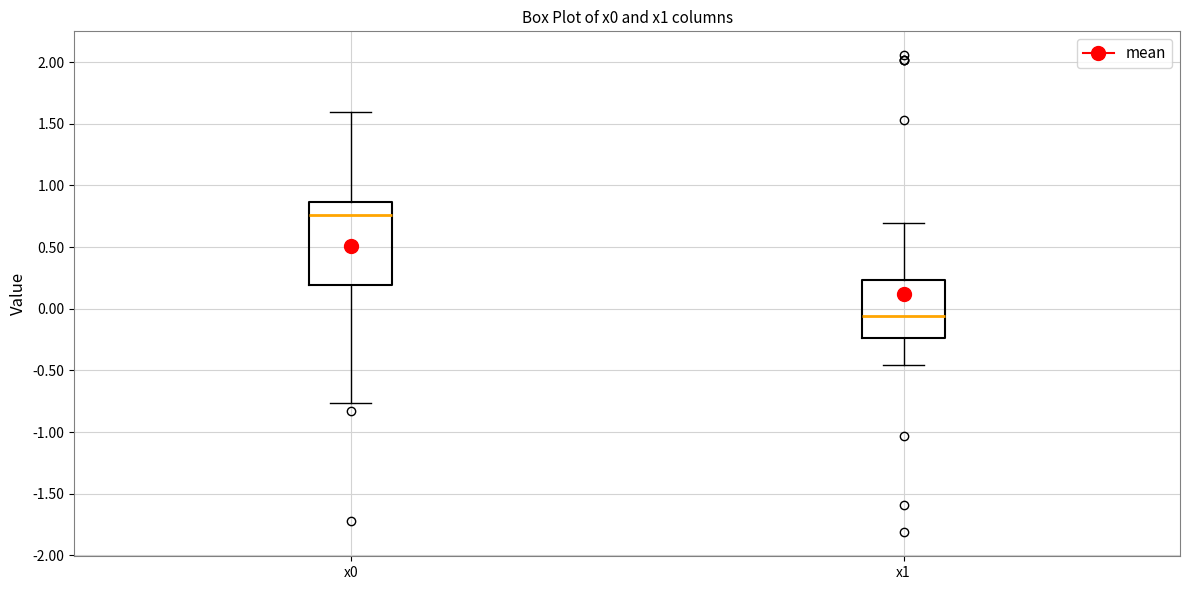

Reading left to right, read every box against the y-axis: the position of its median line, the range the box covers, and the ends of its whiskers. The values are not printed on the chart, so give them approximately, as read against the axis.

x0: median 0.75, box 0.20 to 0.85, whiskers -0.75 to 1.60
x1: median -0.05, box -0.25 to 0.25, whiskers -0.45 to 0.70